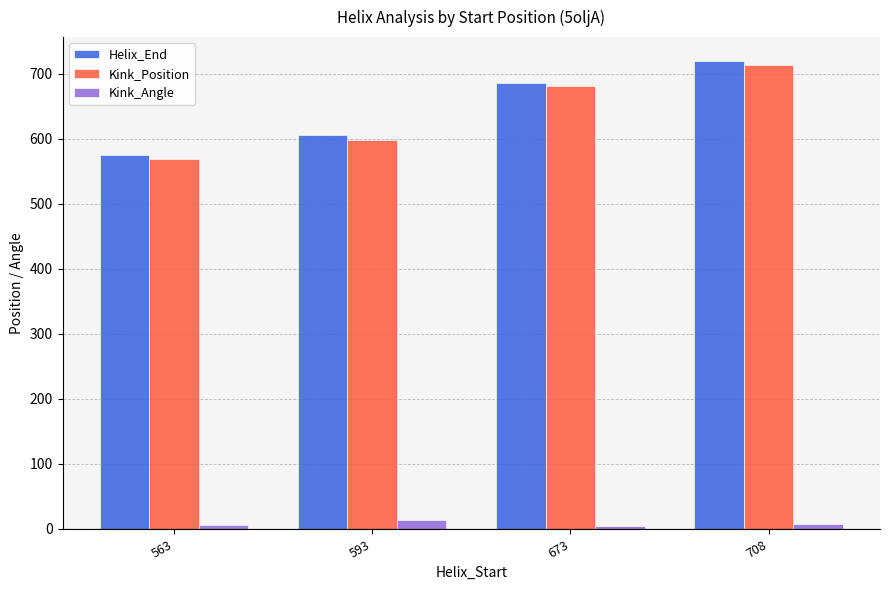

At how many categories does at least one series exceed 10?

4